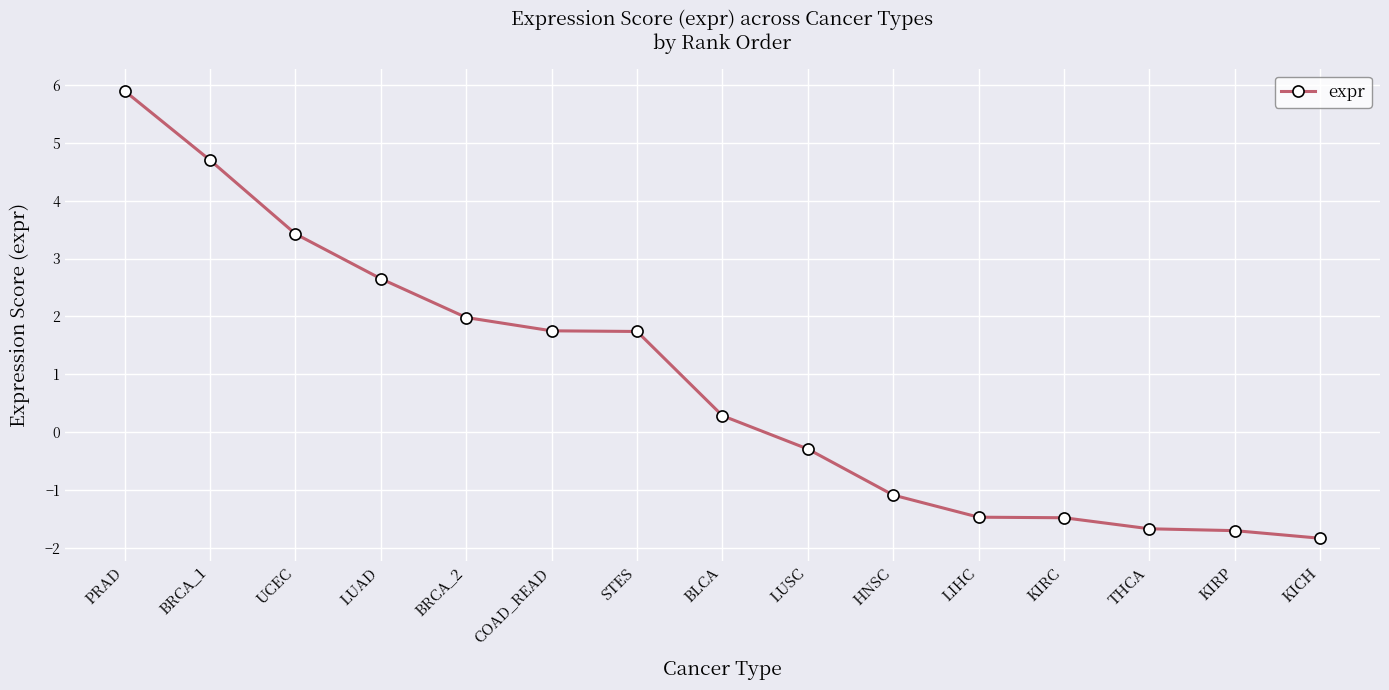

Which category has the lowest value across all series?

KICH